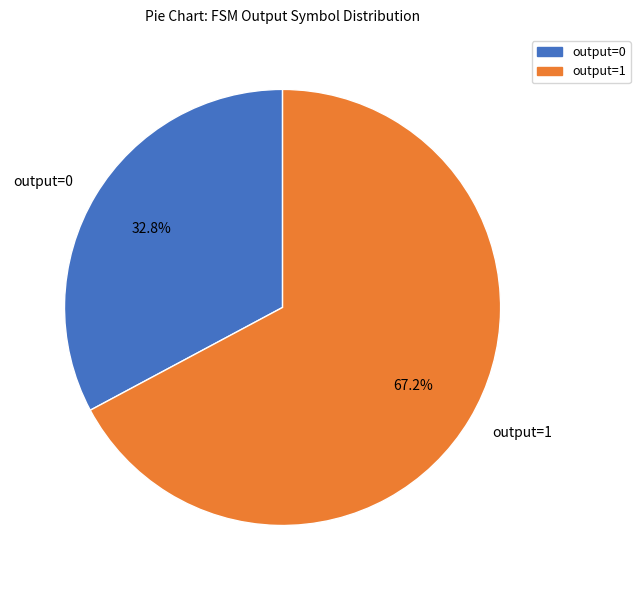

To the nearest percent, what is the difference between the largest and smallest slice percentages?

34%